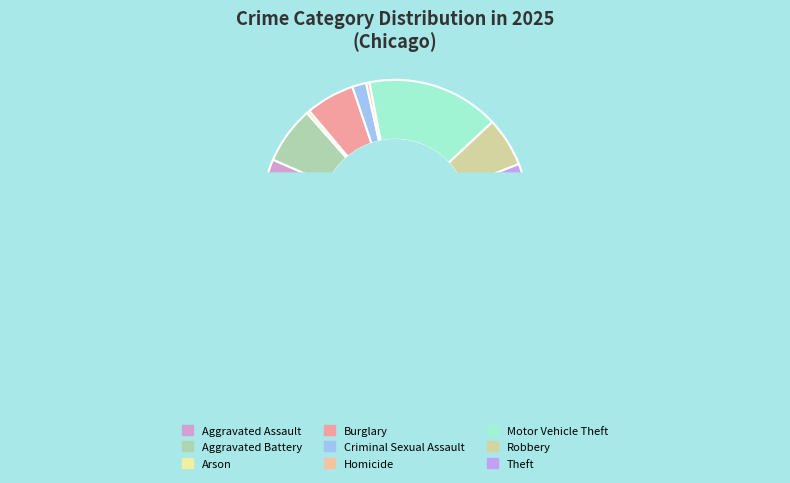

True or false: Homicide accounts for 0% of the total.

True